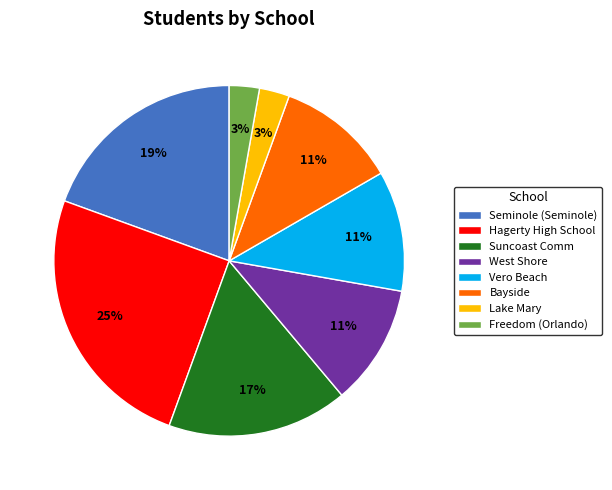

Count the number of slices in the pie.

8